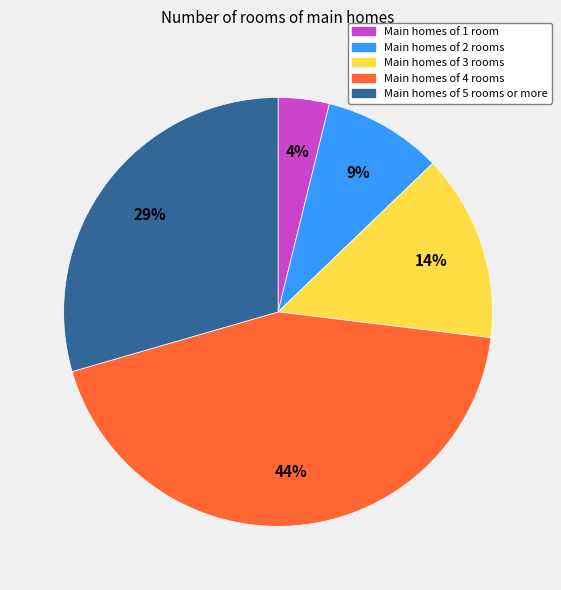

Is there a majority slice in this chart?

No